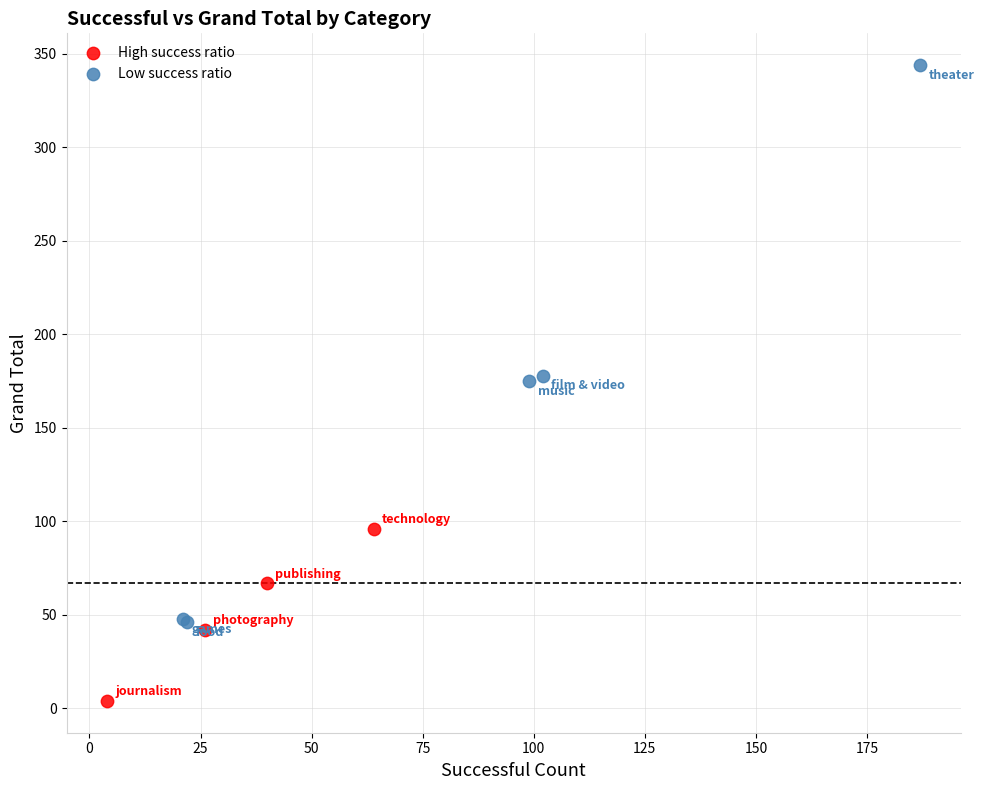

Which series contains the lowest Y value?

High success ratio